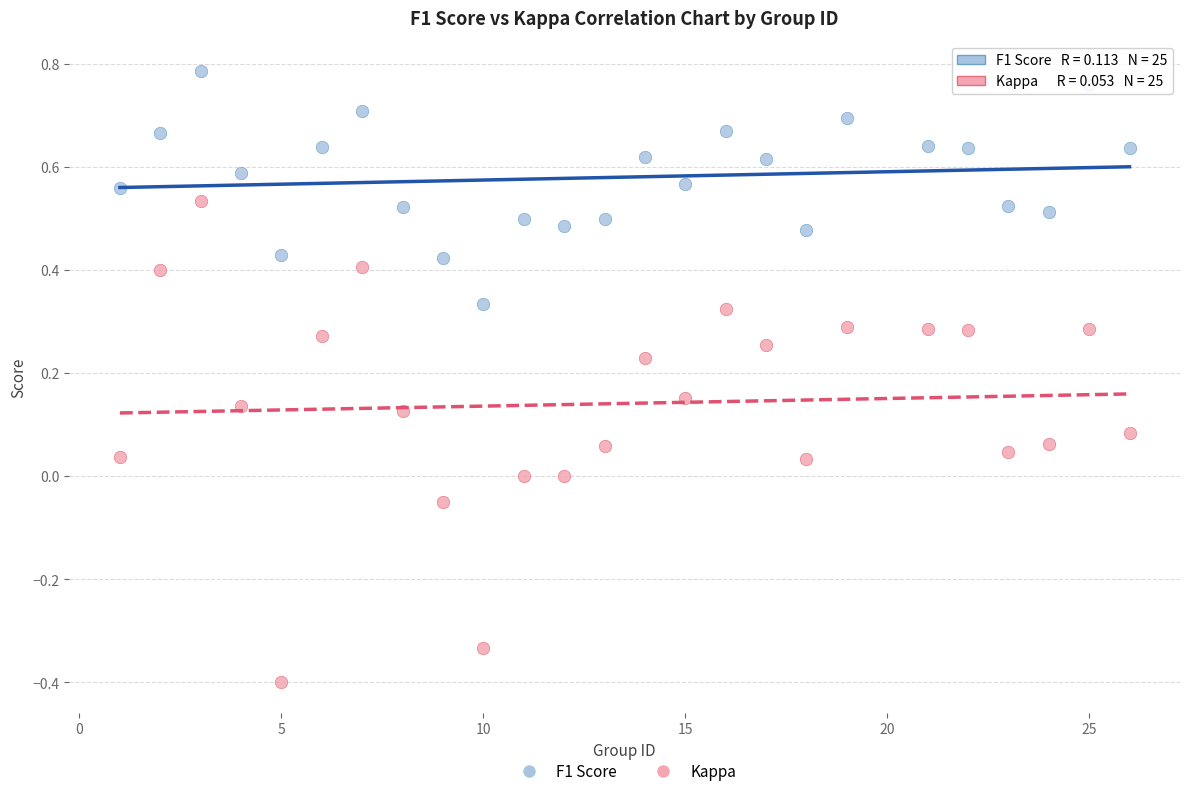

Which series has the largest Y range (max minus min)?

Kappa